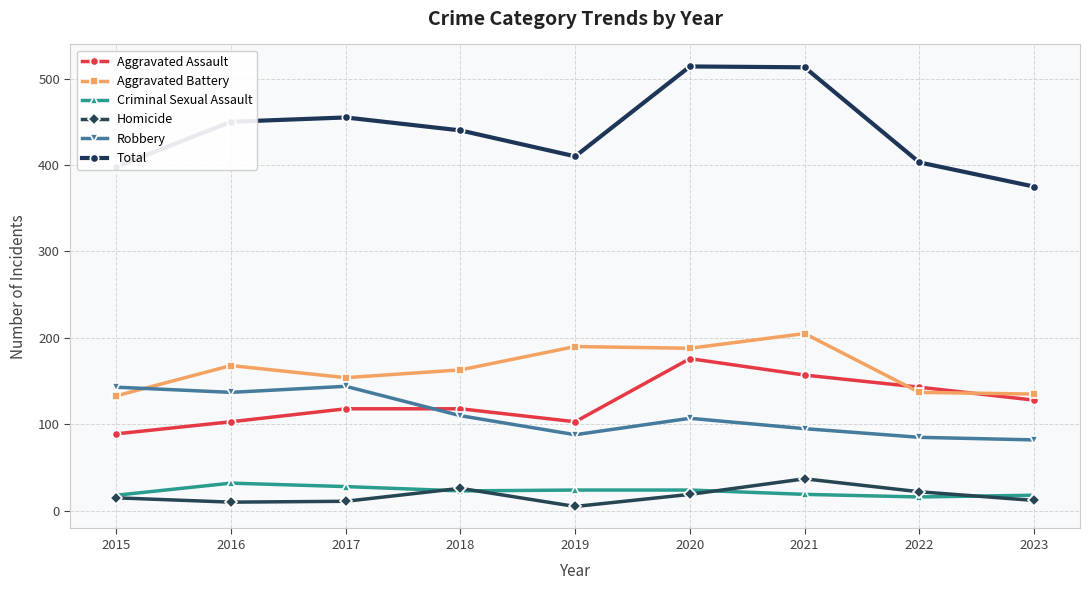

How many data points in Robbery are less than 107?

4